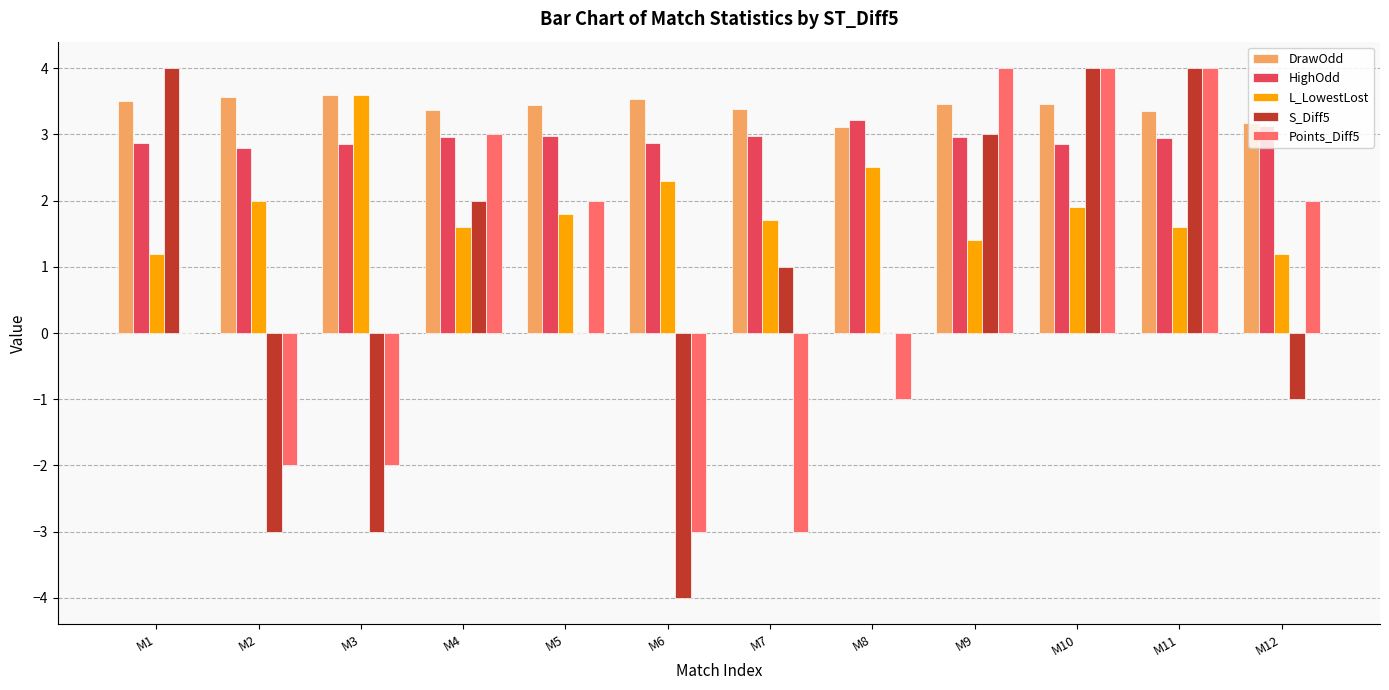

What is the sum of all S_Diff5 values?

7.0